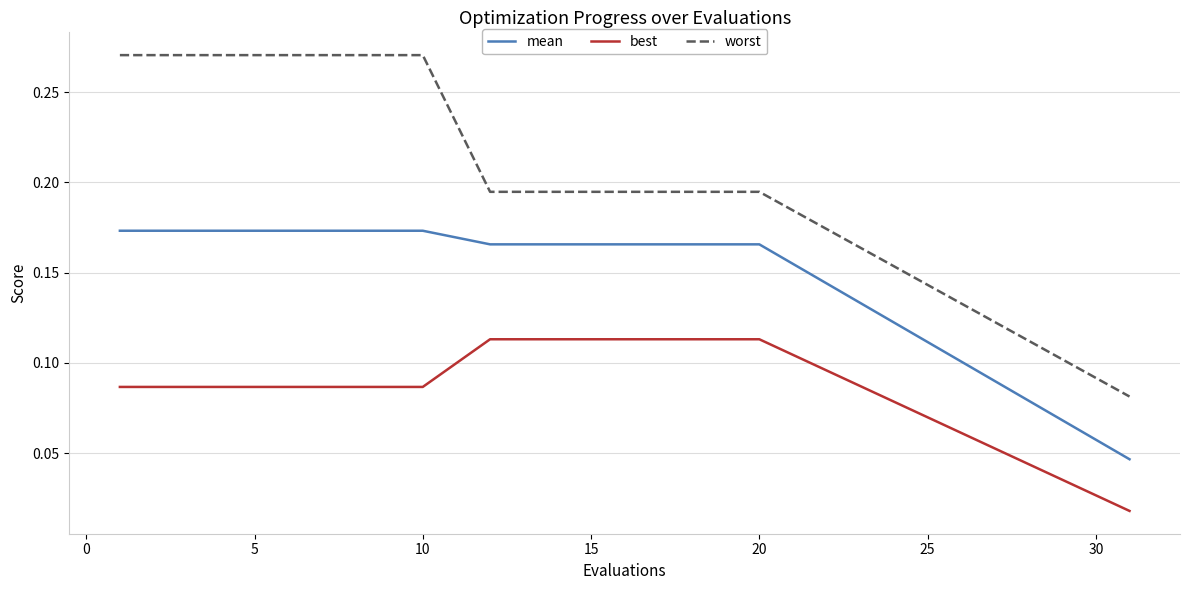

Which series has the widest spread of values?

worst